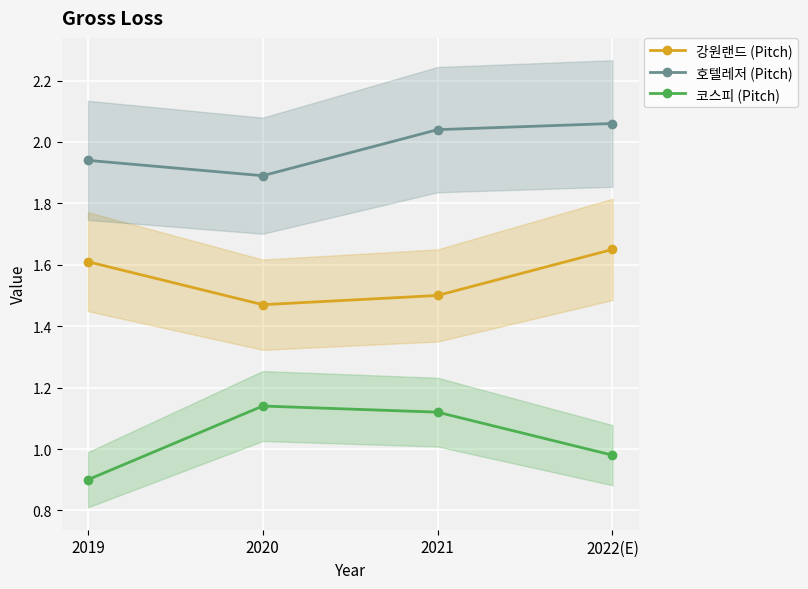

Reading left to right, list all the values displayed in this chart.

강원랜드 (Pitch): 1.6	1.5	1.5	1.6
호텔레저 (Pitch): 1.9	1.9	2.0	2.1
코스피 (Pitch): 0.9	1.1	1.1	1.0